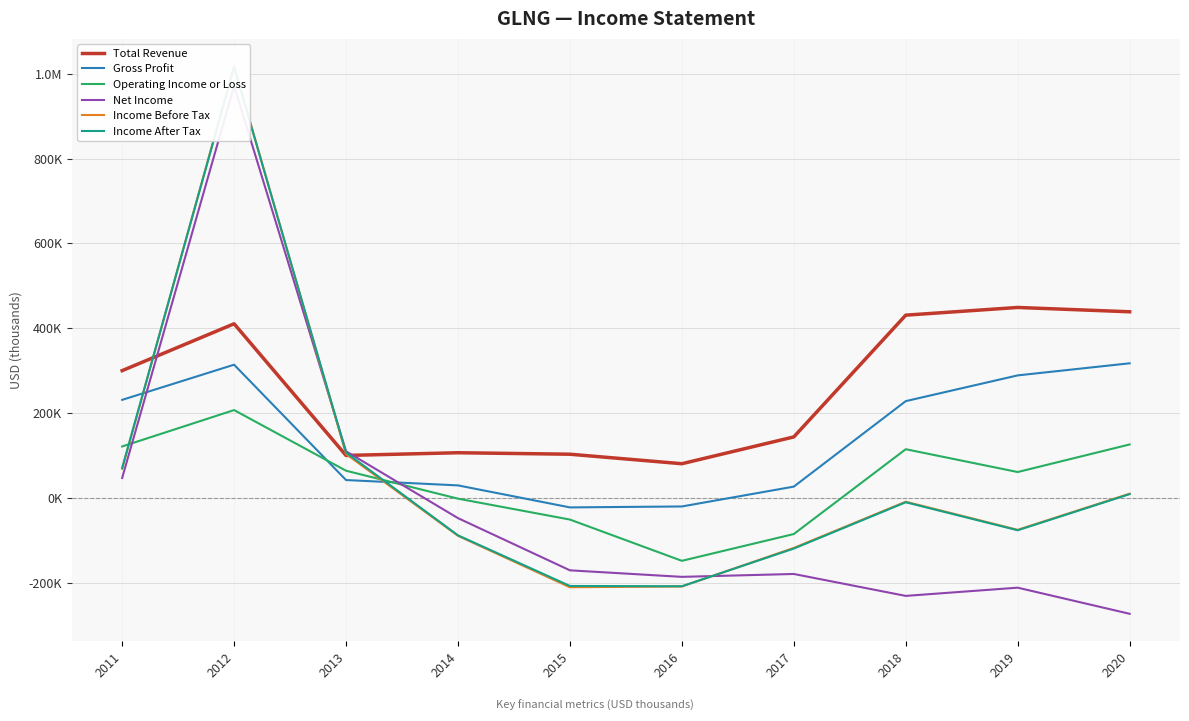

Rank the series by their maximum value, from lowest to highest.

Operating Income or Loss, Gross Profit, Total Revenue, Net Income, Income After Tax, Income Before Tax